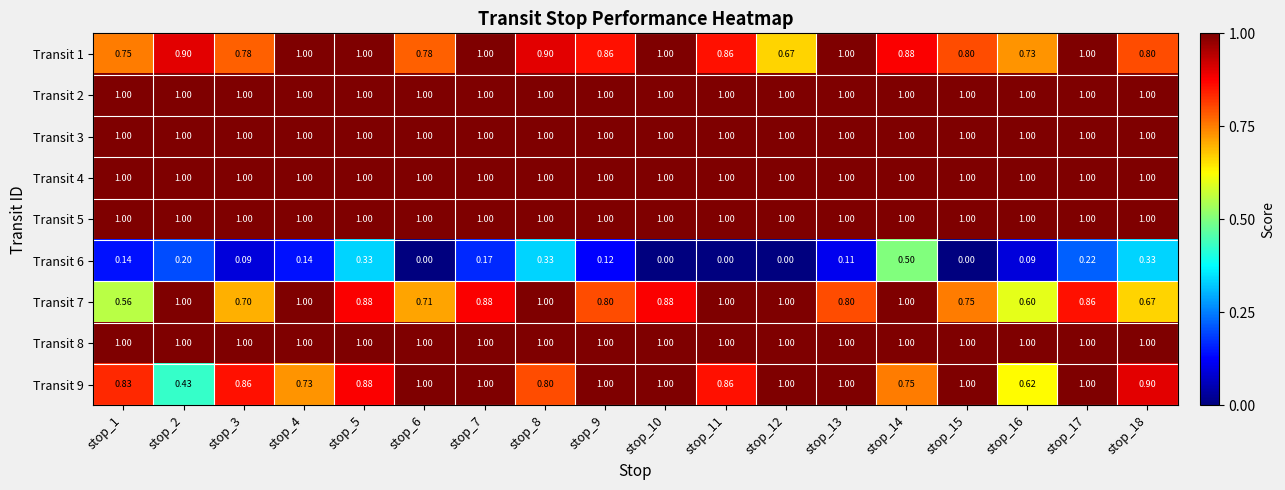

How many distinct data groups are displayed?

9